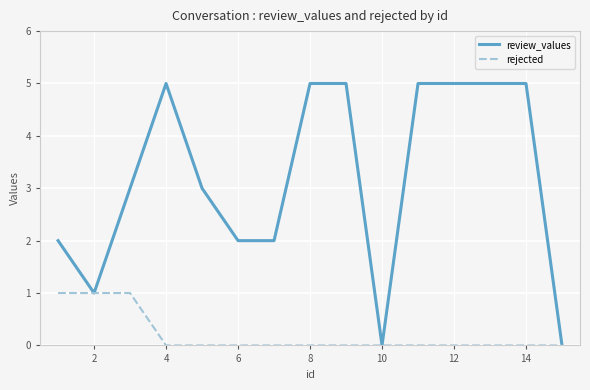

Rank the series by their maximum value, from highest to lowest.

review_values, rejected